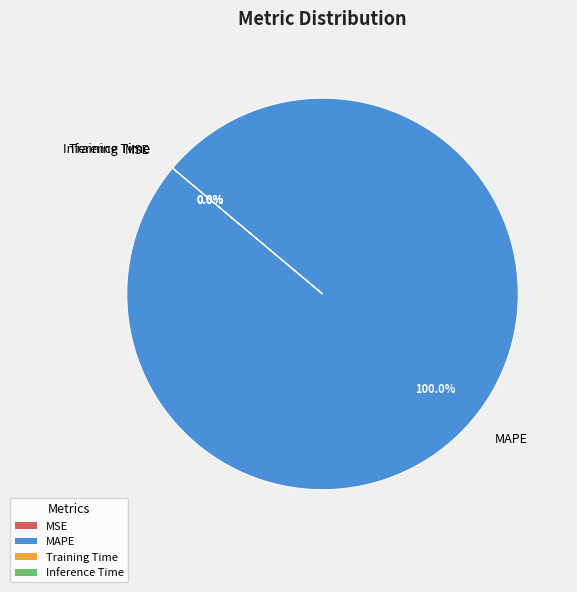

Rank the categories by value from highest to lowest.

MAPE, MSE, Training Time, Inference Time